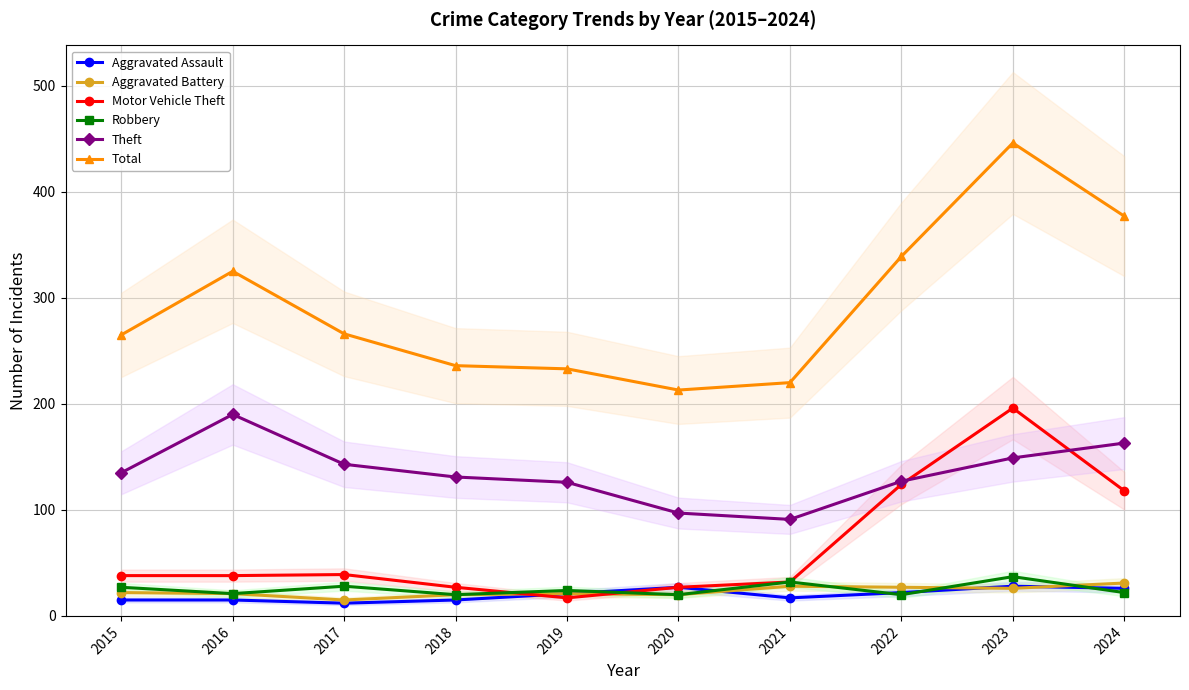

How many lines are shown in the chart?

6